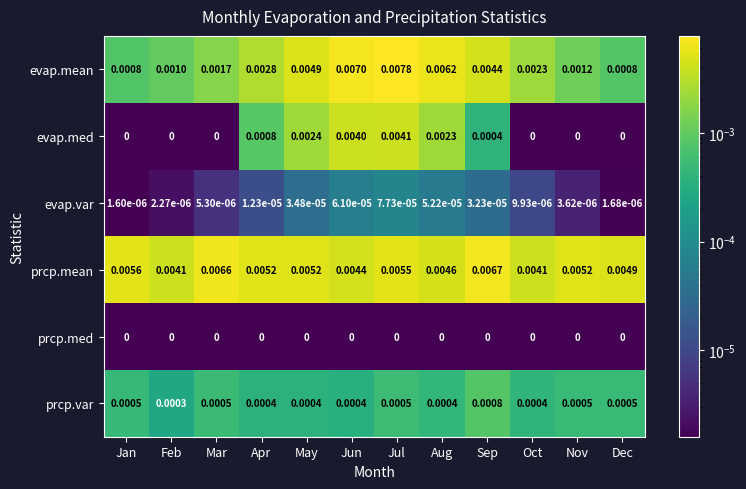

Which series has the largest total across all categories?

prcp.mean